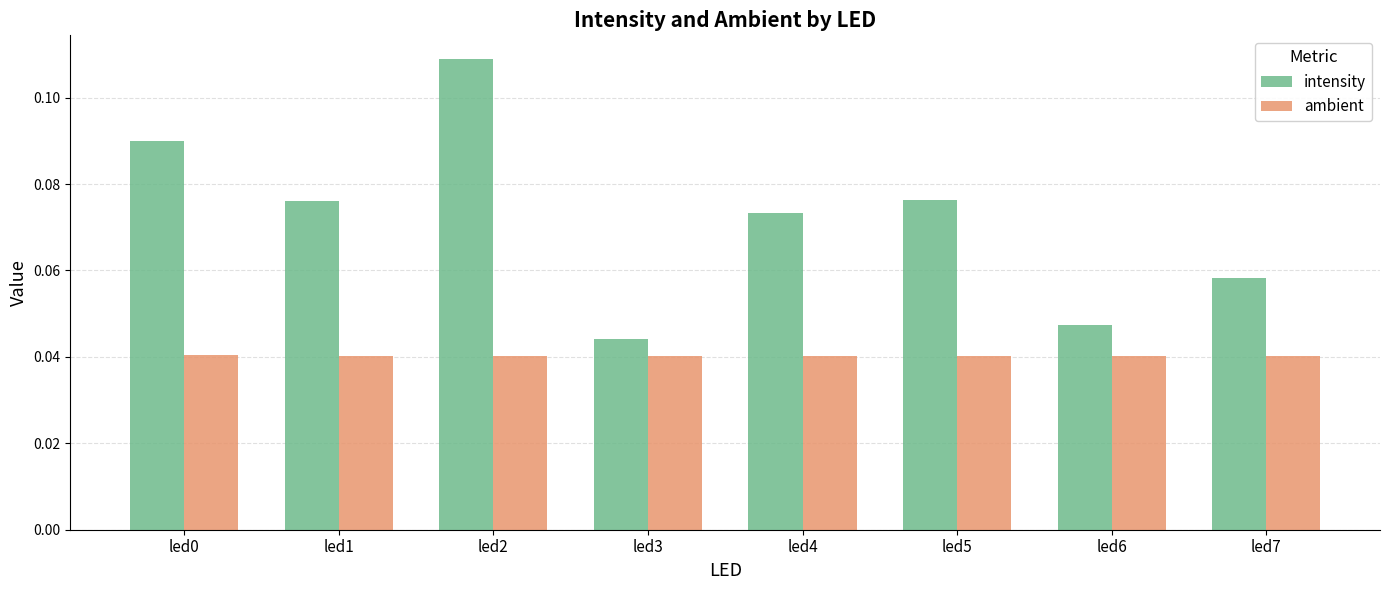

Which series has the largest total across all categories?

intensity